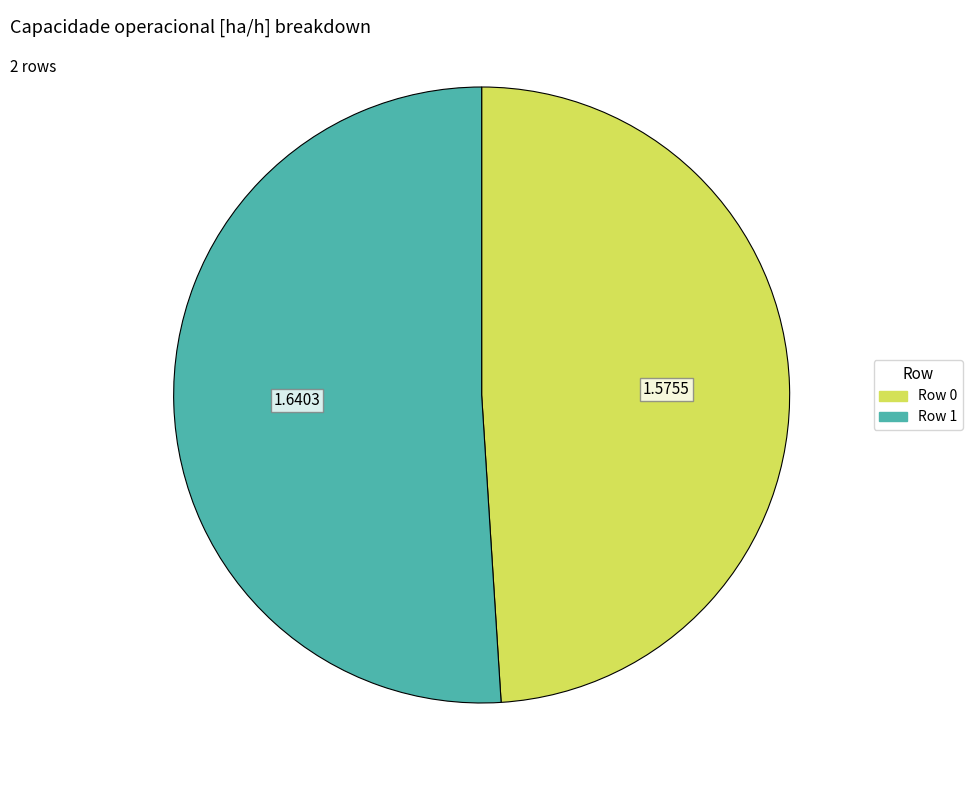

Is it true that Row 1 is 43% of the pie?

False